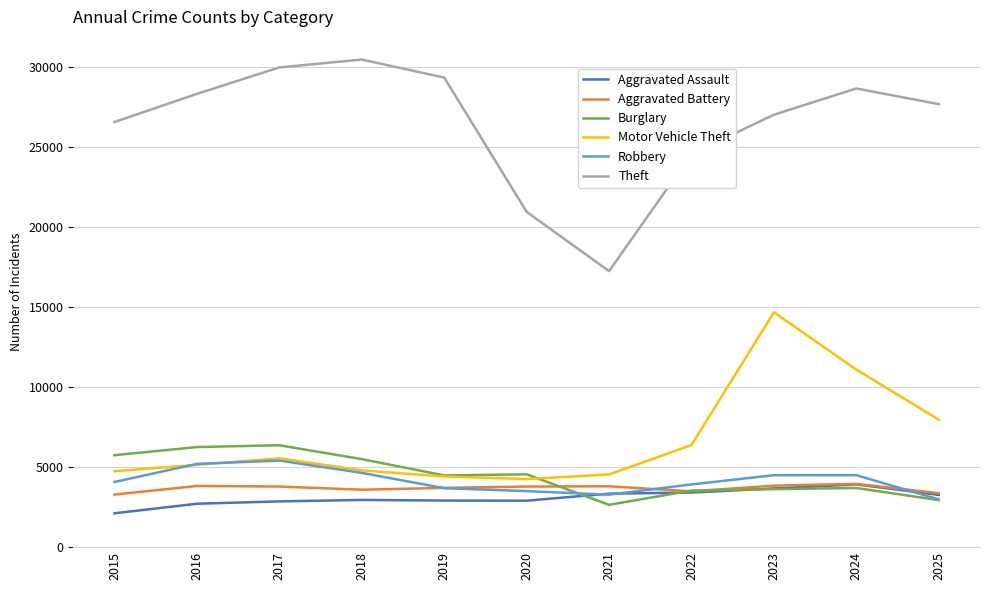

Where is the first local maximum for Theft?

2018